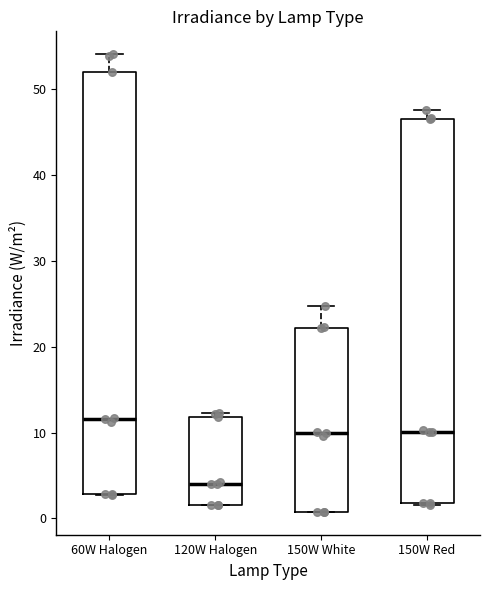

Reading left to right, transcribe this box plot: for each box, give where its median line is, the range the box spans, and where its two whiskers end, as read against the y-axis. The values are not printed on the chart, so give them approximately, as read against the axis.

60W Halogen: median 12, box 3 to 52, whiskers 3 to 54
120W Halogen: median 4, box 2 to 12, whiskers 2 to 12 (just above the box's upper edge)
150W White: median 10, box 1 to 22, whiskers 1 to 25
150W Red: median 10, box 2 to 47, whiskers 2 to 48